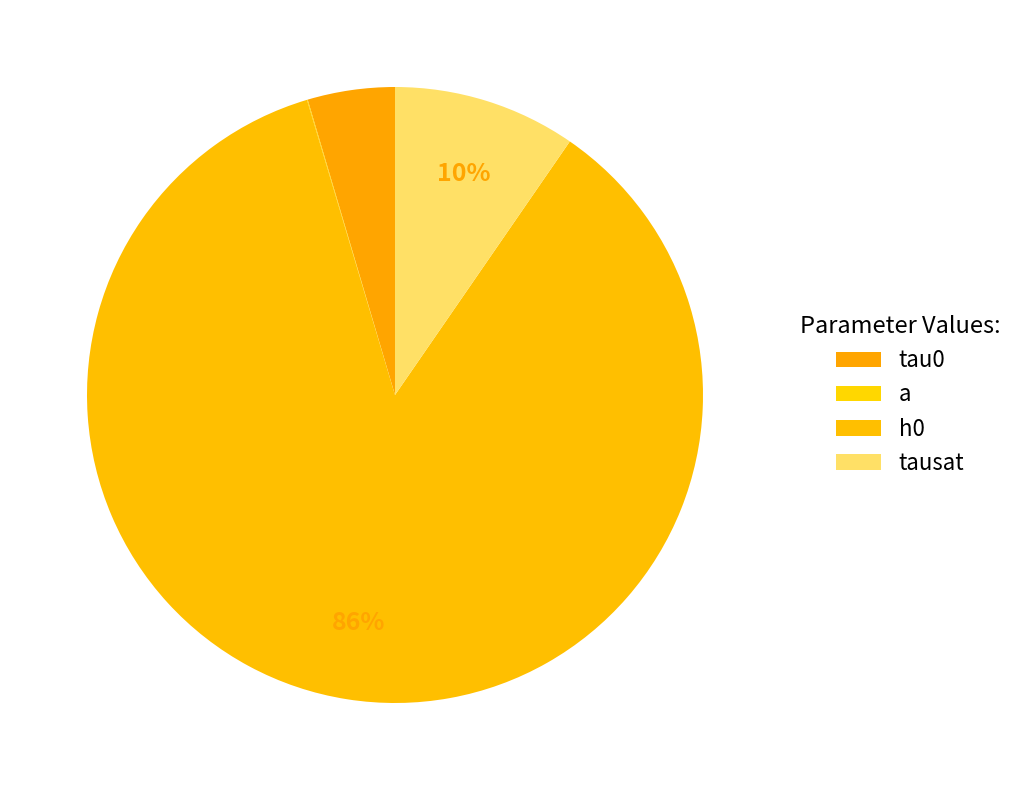

To the nearest percent, what portion does h0 represent?

86%